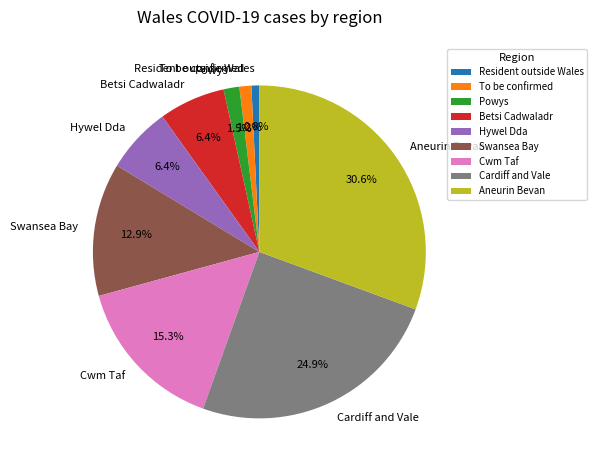

Count the number of slices in the pie.

9